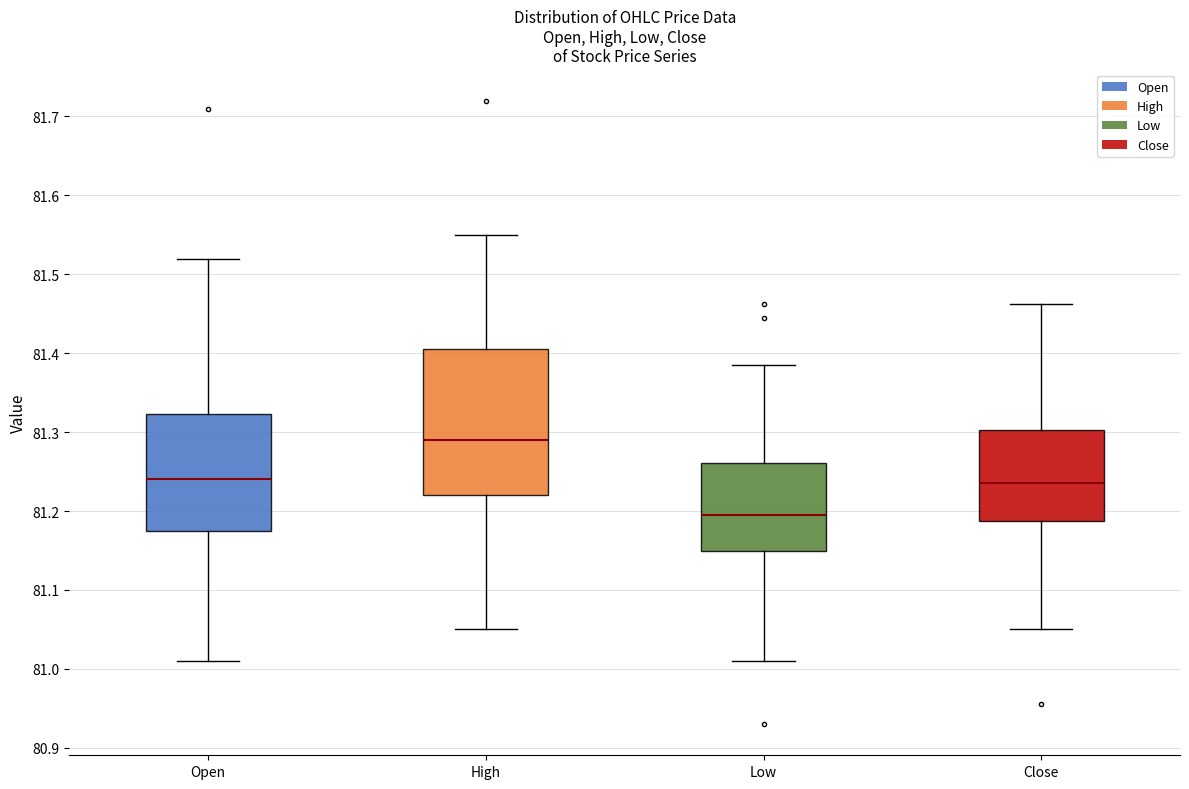

Which box has the lowest median line?

Low